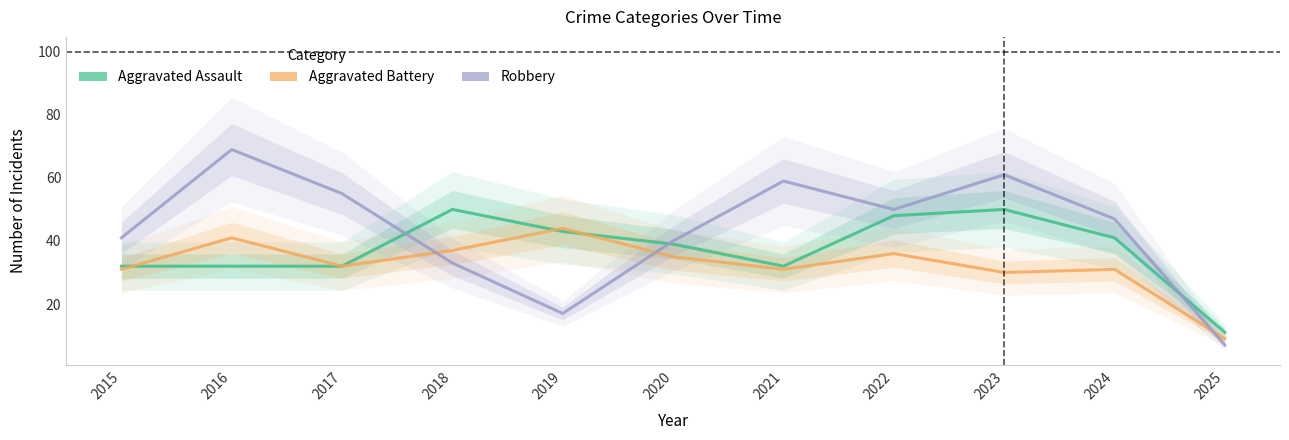

At which label is Aggravated Assault closest to 30?

2015